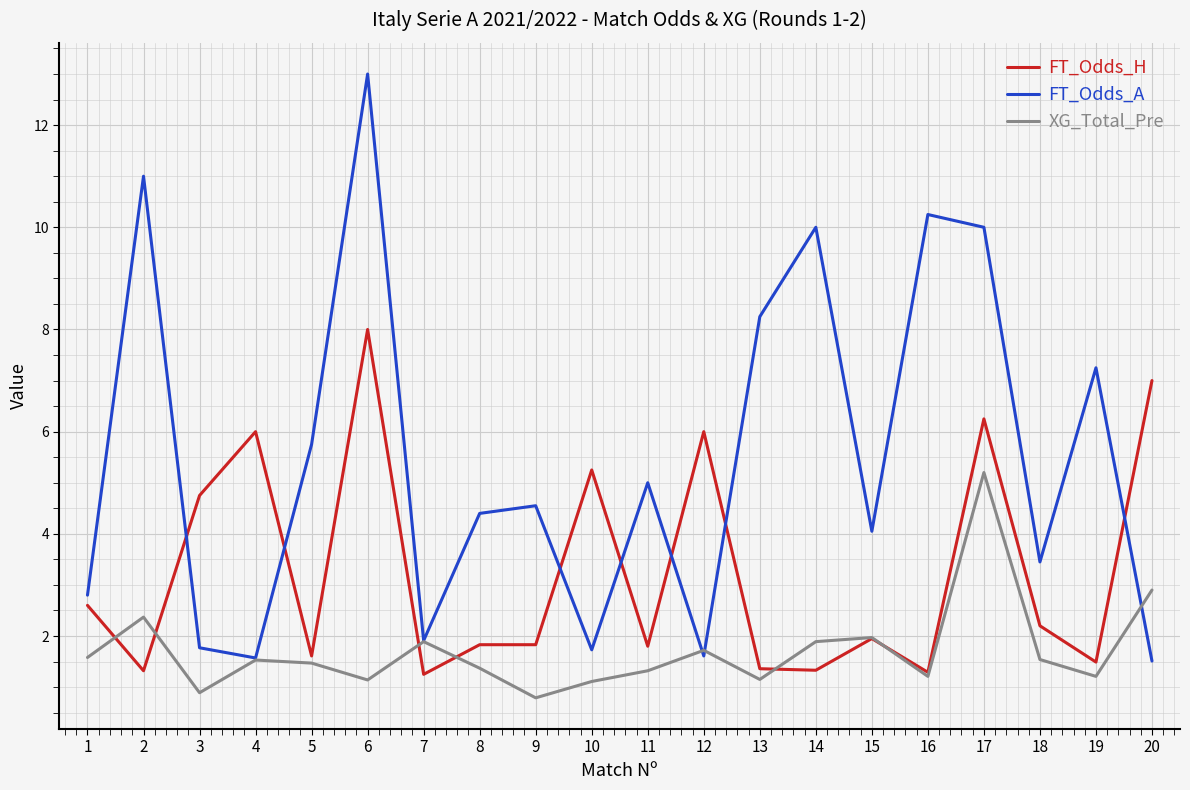

Is it true that FT_Odds_A equals 8.2 at 13?

True